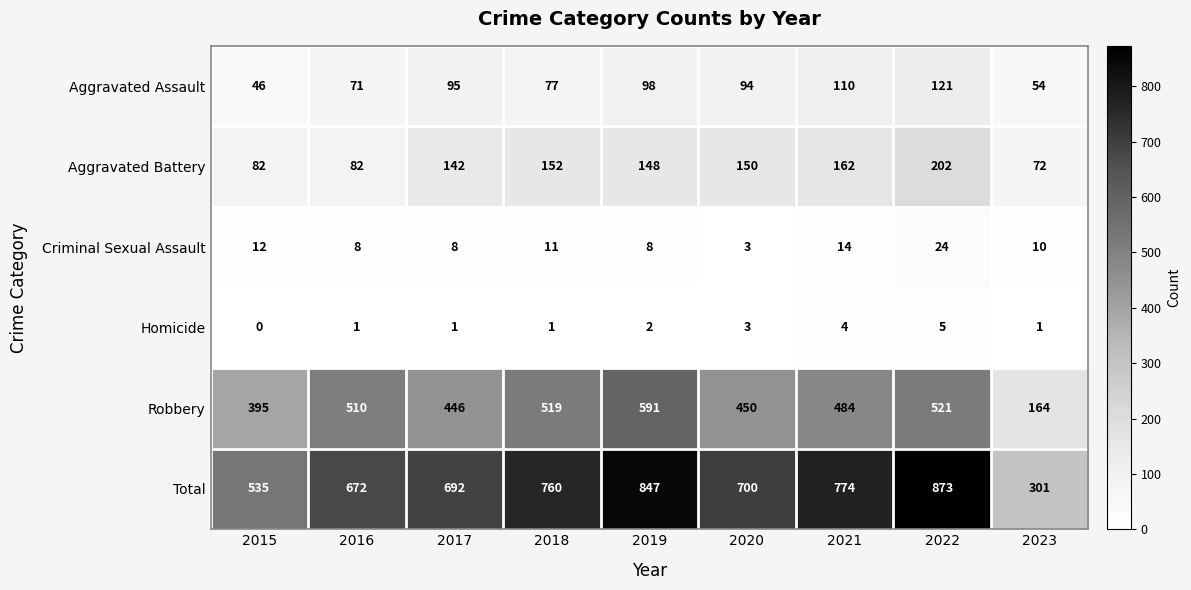

Rank the series at 2019 from highest to lowest value.

Total, Robbery, Aggravated Battery, Aggravated Assault, Criminal Sexual Assault, Homicide